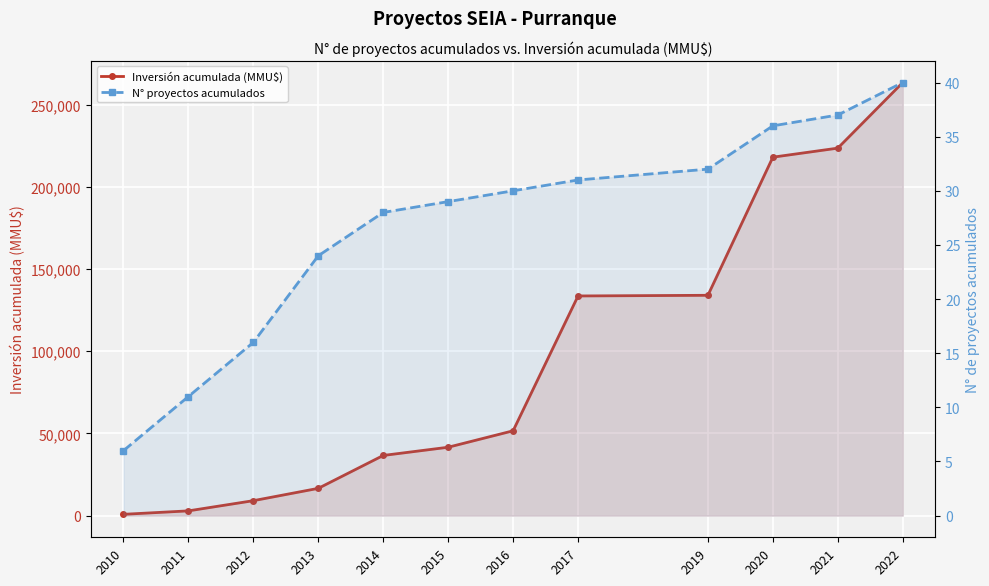

Reading left to right, transcribe all the data shown in this chart.

Inversión acumulada (MMU$): 800	2894	9094	16594	36594	41594	51594	133594	133994	217994	223494	263394
N° proyectos acumulados: 6	11	16	24	28	29	30	31	32	36	37	40